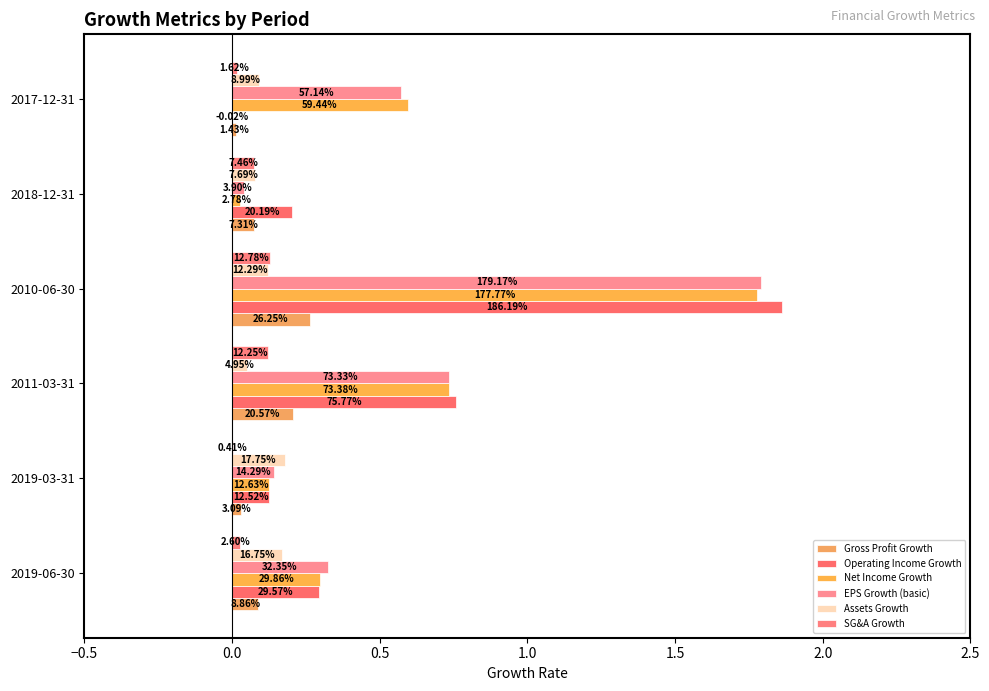

What position from the left is 2018-12-31?

5